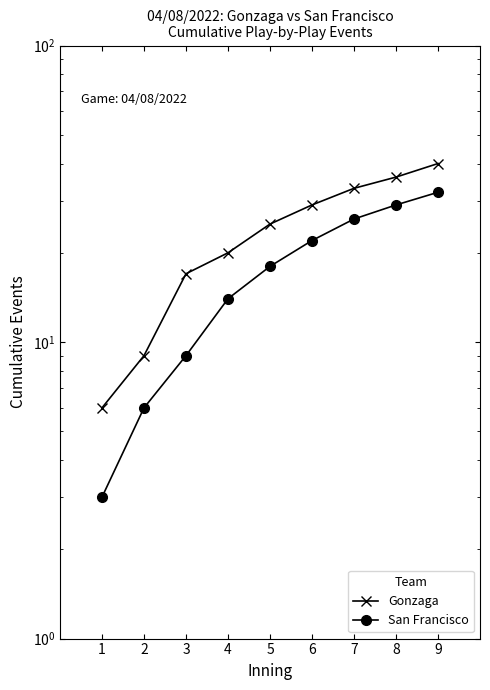

Is the value of San Francisco at 8 greater than the value of Gonzaga at 3?

Yes